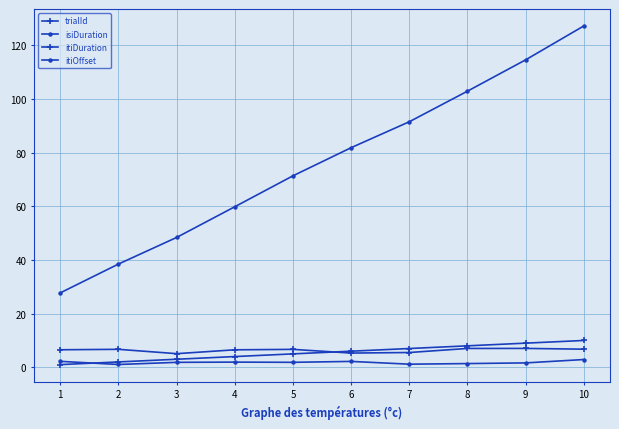

The value of trialId at 8 is 8.0. True or false?

True